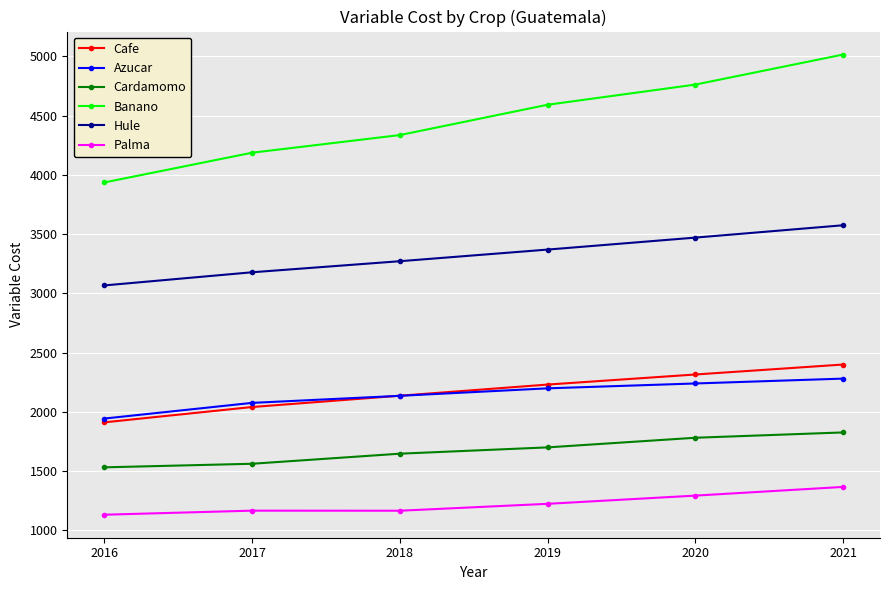

True or false: Azucar and Banano intersect in this chart.

False